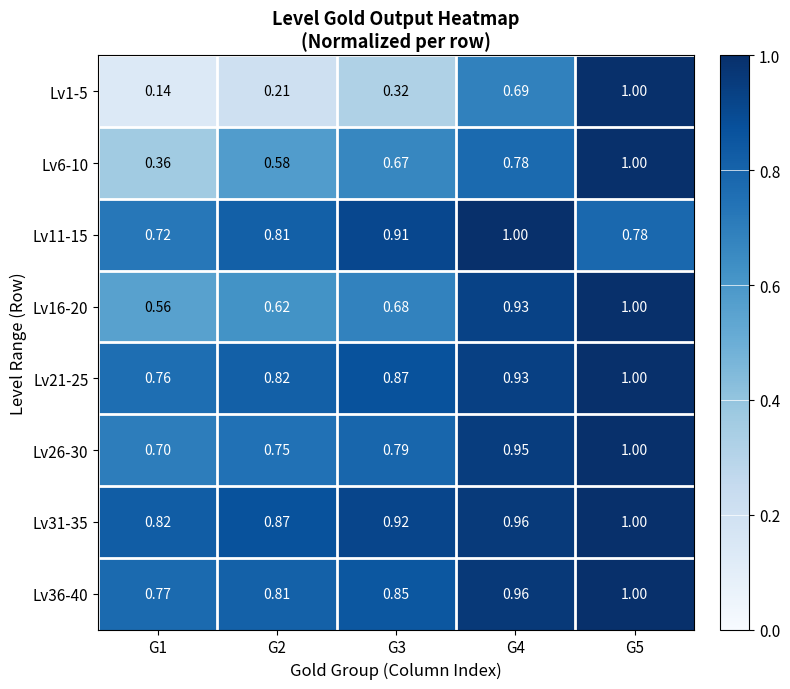

Which has a higher value, G2 or G4?

G4